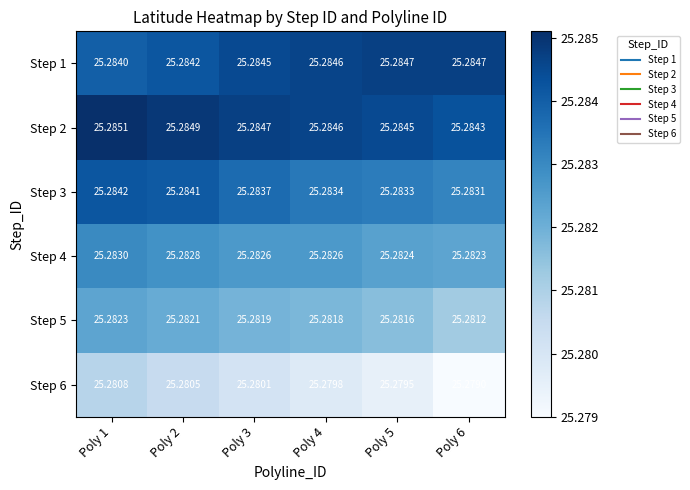

List the series in order of their peak value, lowest first.

Step 6, Step 5, Step 4, Step 3, Step 1, Step 2